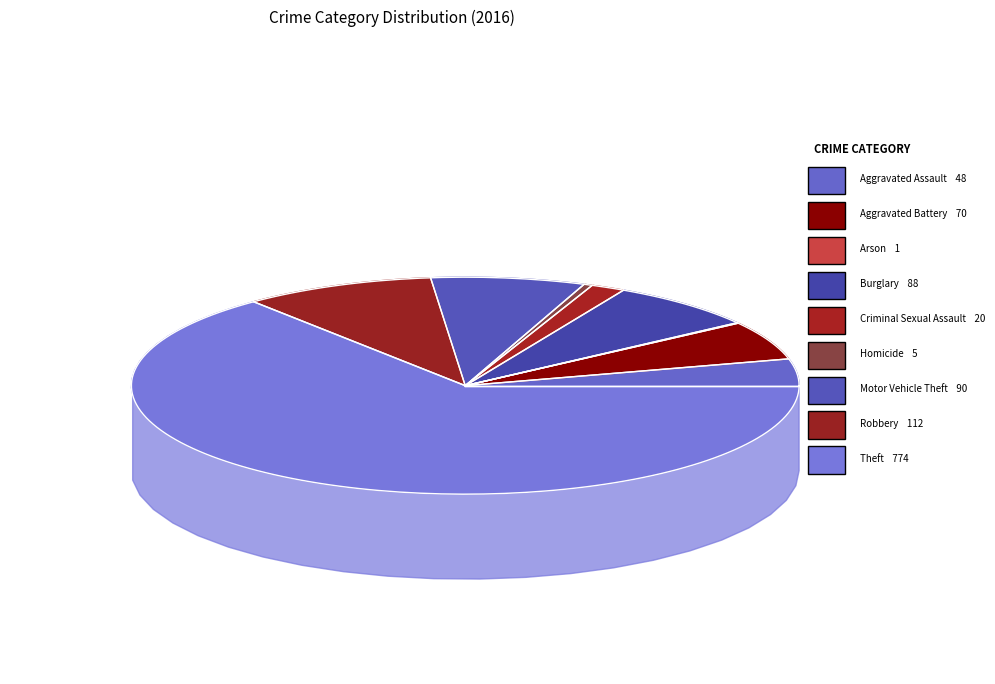

Which slice is the smallest?

Arson